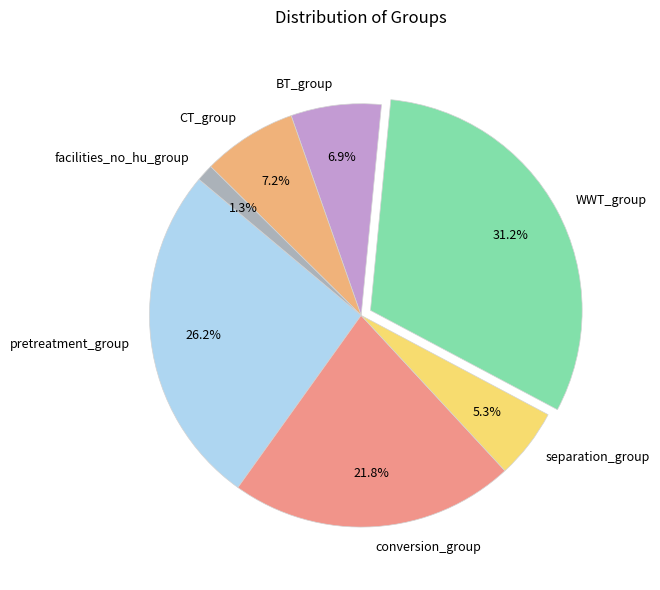

The separation_group slice represents 5% of the pie. True or false?

True